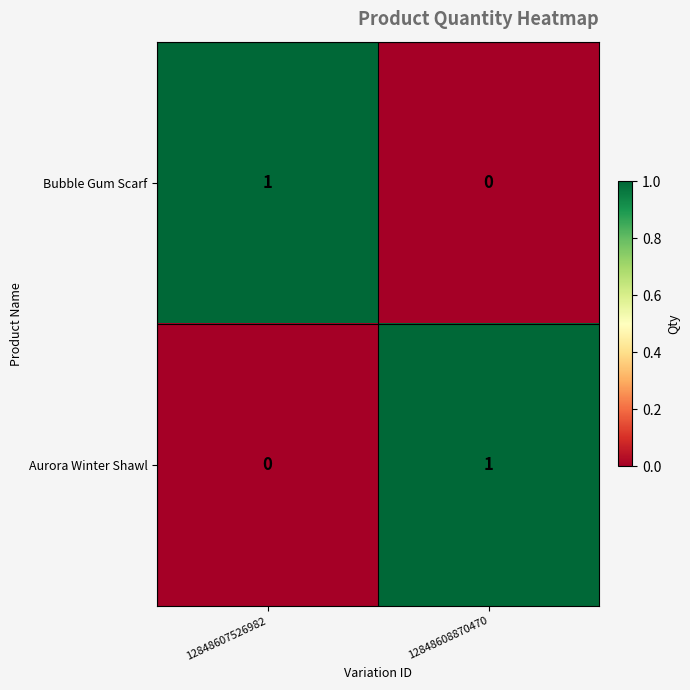

What is the total value across all series at 12848607526982?

1